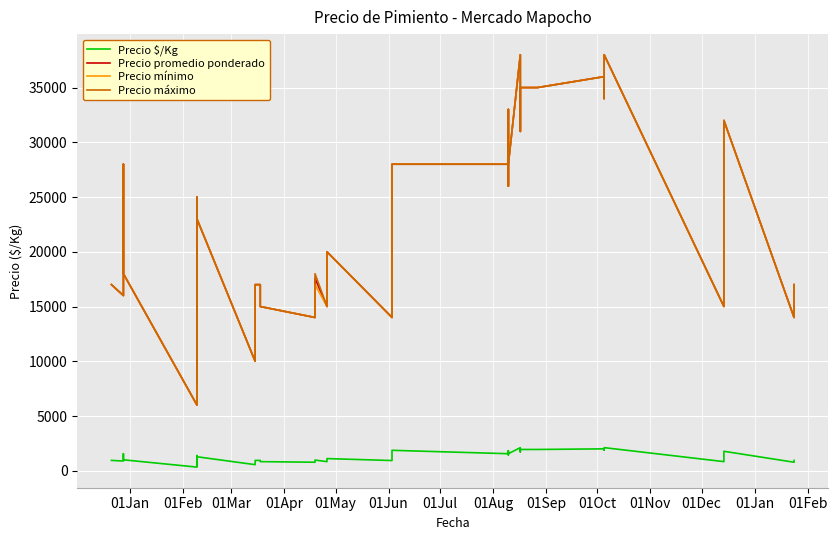

What are all the series names shown in the legend?

Precio $/Kg, Precio promedio ponderado, Precio mínimo, Precio máximo